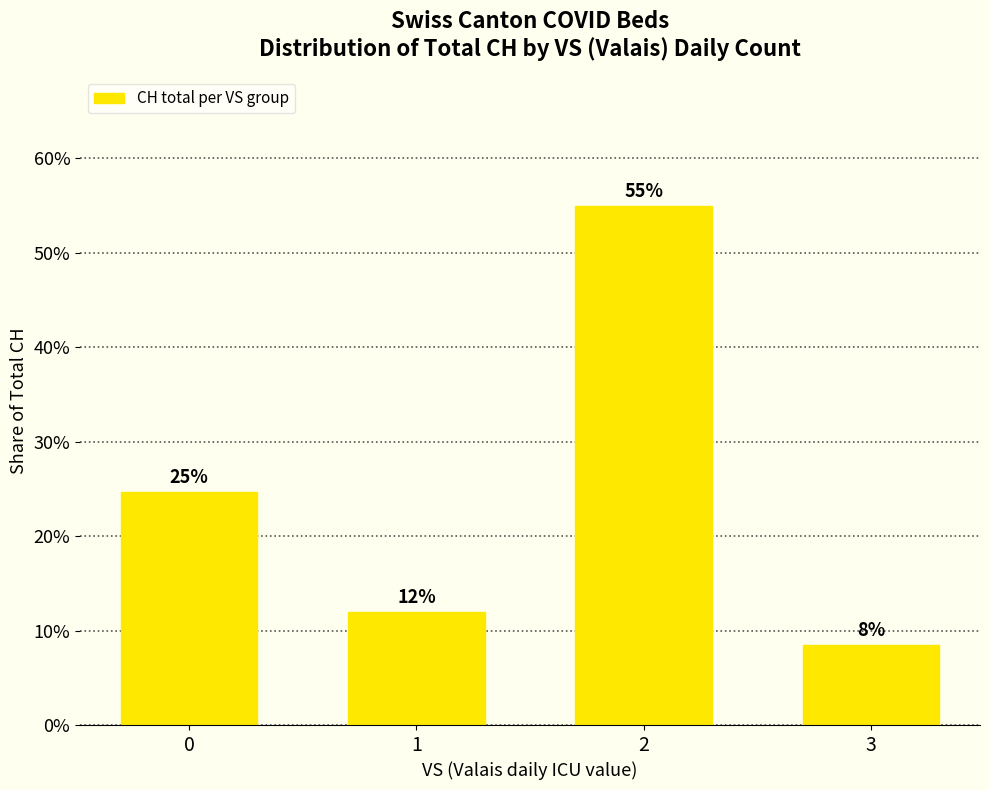

Are the bars horizontal?

No